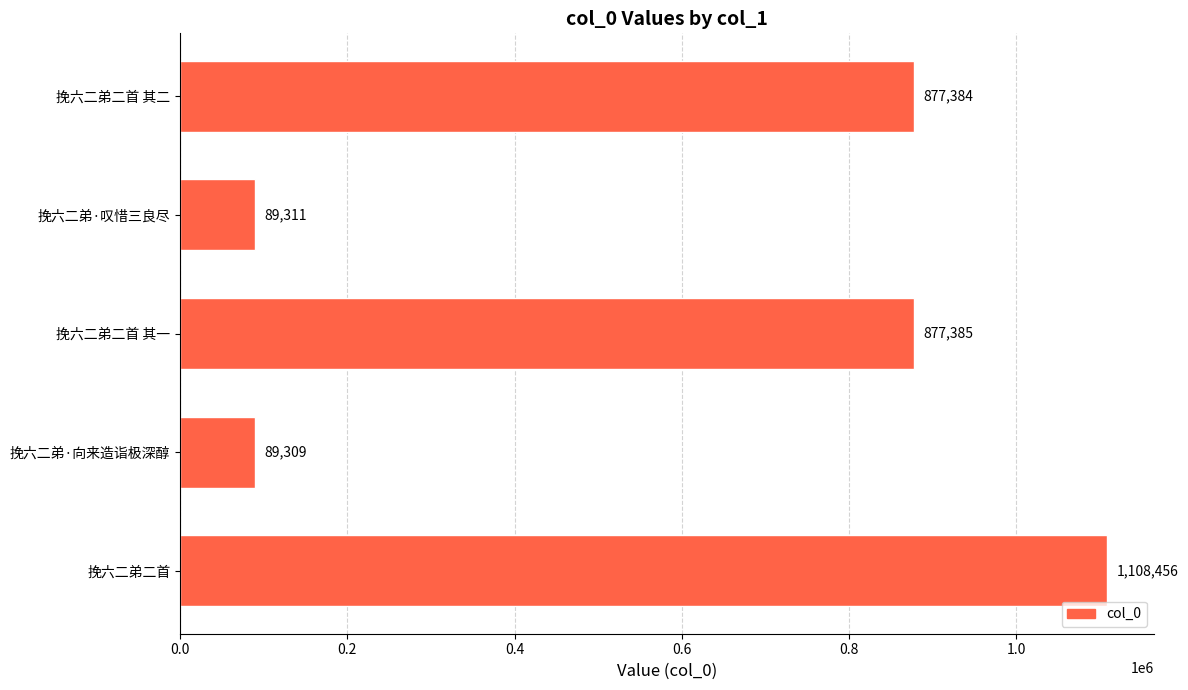

Rank the categories by value from highest to lowest.

挽六二弟二首, 挽六二弟二首 其一, 挽六二弟二首 其二, 挽六二弟·叹惜三良尽, 挽六二弟·向来造诣极深醇